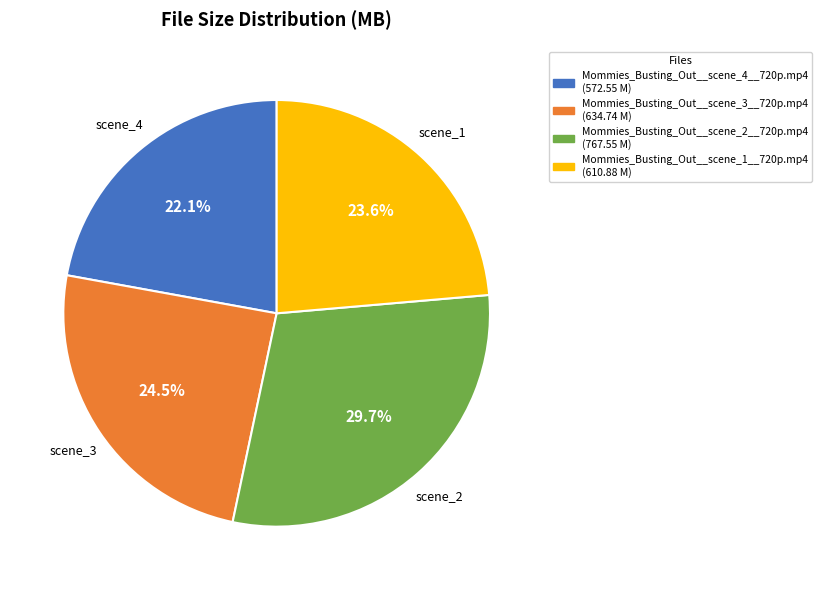

How many slices are in this pie chart?

4